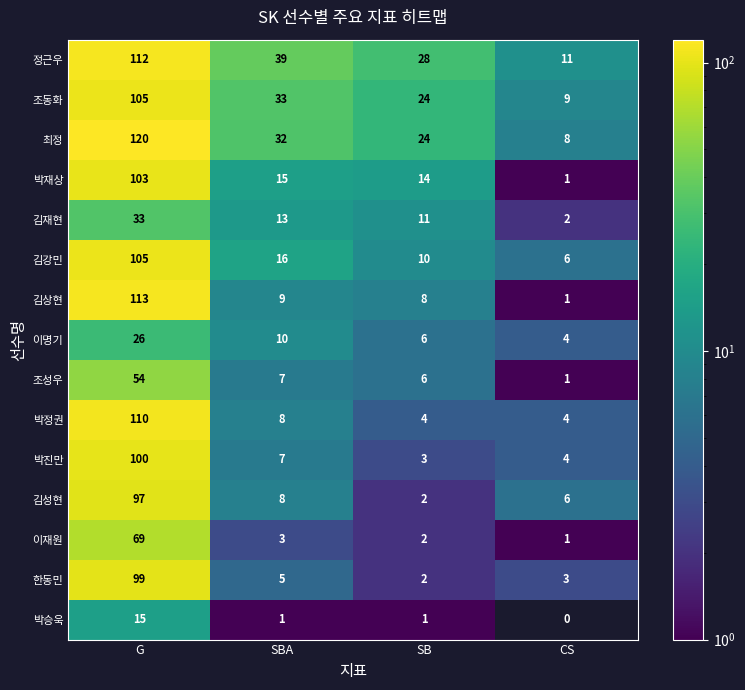

At which label does 박진만 reach its peak?

G